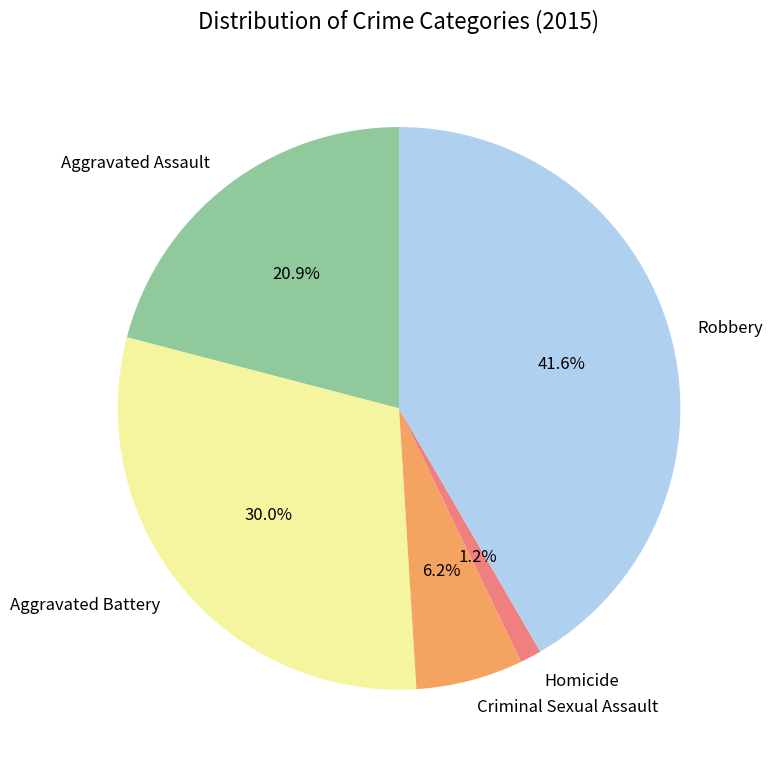

Which has a higher value, Robbery or Criminal Sexual Assault?

Robbery